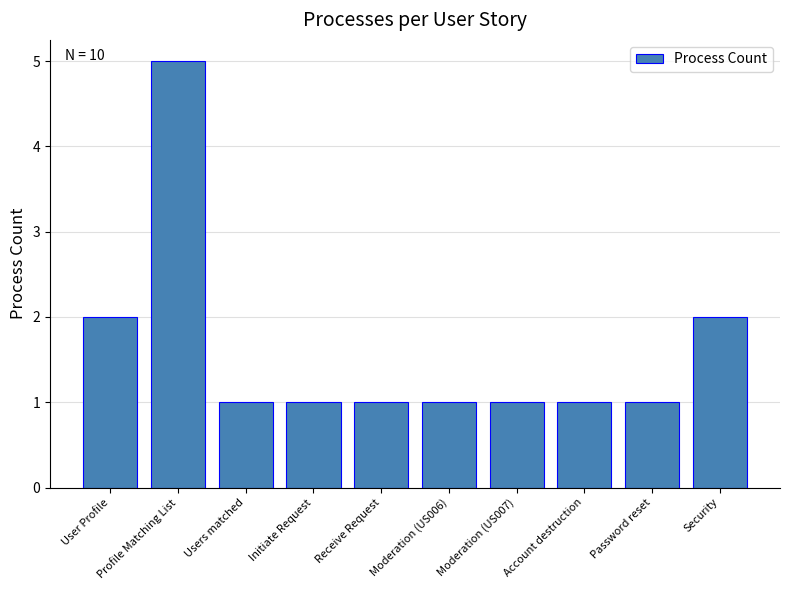

What is the ratio of the value at Account destruction to the value at Users matched?

1.0